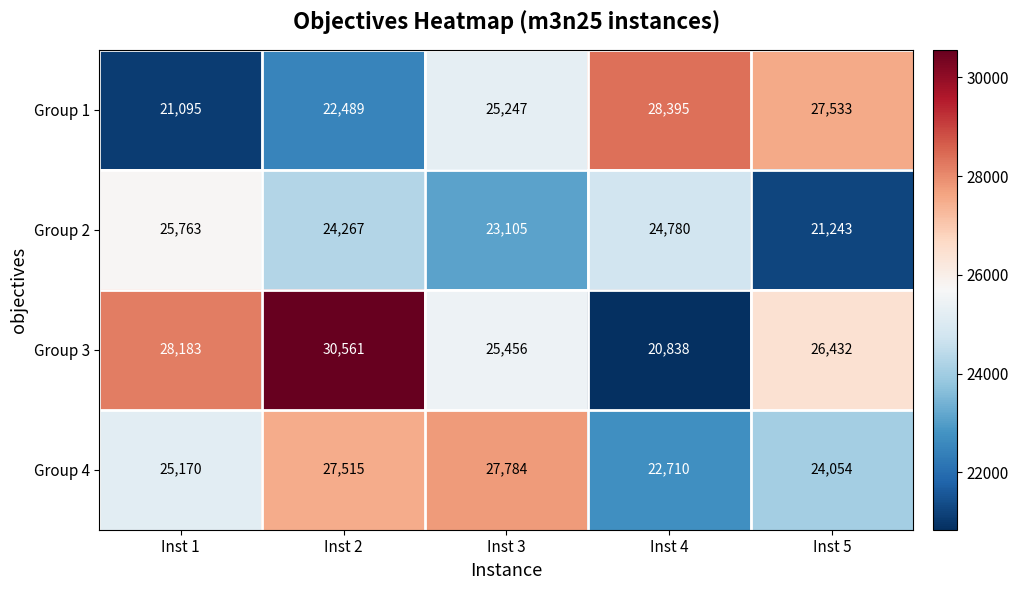

Which series has the widest spread of values?

Group 3